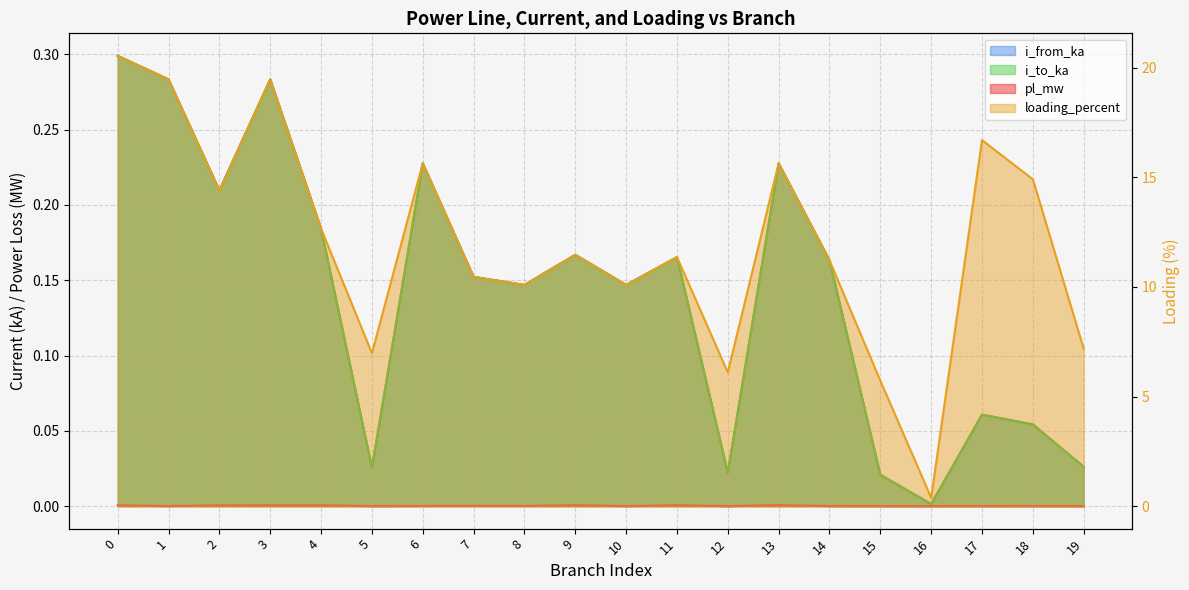

Reading left to right, extract all data points from this chart.

pl_mw: 0=0.0	1=0.0	2=0.0	3=0.0	4=0.0	5=0.0	6=0.0	7=0.0	8=0.0	9=0.0	10=0.0	11=0.0	12=0.0	13=0.0	14=0.0	15=0.0	16=0.0	17=0.0	18=0.0	19=0.0
i_from_ka: 0=0.3	1=0.3	2=0.2	3=0.3	4=0.2	5=0.0	6=0.2	7=0.2	8=0.1	9=0.2	10=0.1	11=0.2	12=0.0	13=0.2	14=0.2	15=0.0	16=0.0	17=0.1	18=0.1	19=0.0
i_to_ka: 0=0.3	1=0.3	2=0.2	3=0.3	4=0.2	5=0.0	6=0.2	7=0.2	8=0.1	9=0.2	10=0.1	11=0.2	12=0.0	13=0.2	14=0.2	15=0.0	16=0.0	17=0.1	18=0.1	19=0.0
loading_percent: 0=20.5	1=19.5	2=14.4	3=19.5	4=12.7	5=7.0	6=15.6	7=10.5	8=10.1	9=11.5	10=10.1	11=11.4	12=6.1	13=15.6	14=11.2	15=5.7	16=0.4	17=16.7	18=14.9	19=7.2